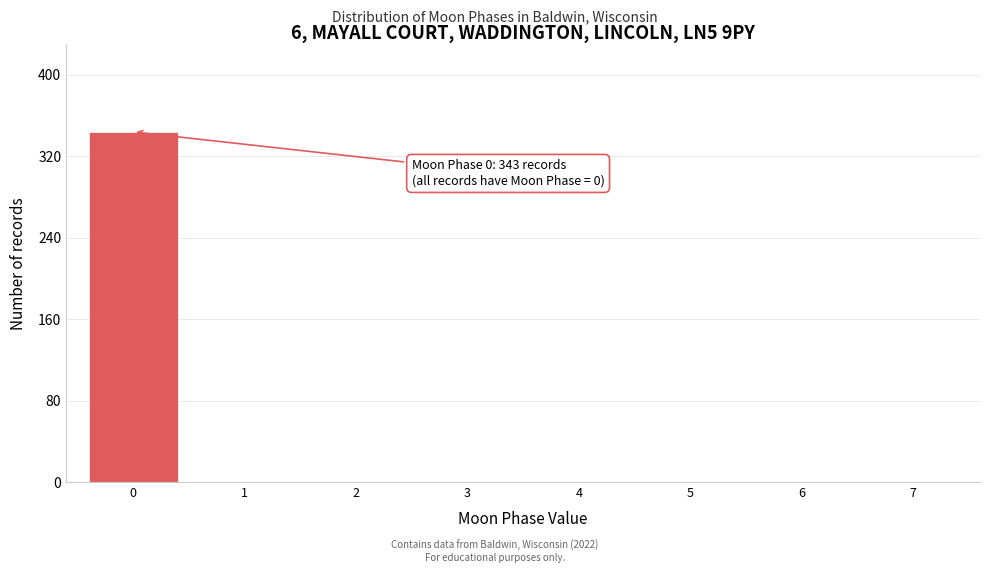

Reading left to right, transcribe all the data shown in this chart.

0=344	1=0	2=0	3=0	4=0	5=0	6=0	7=0